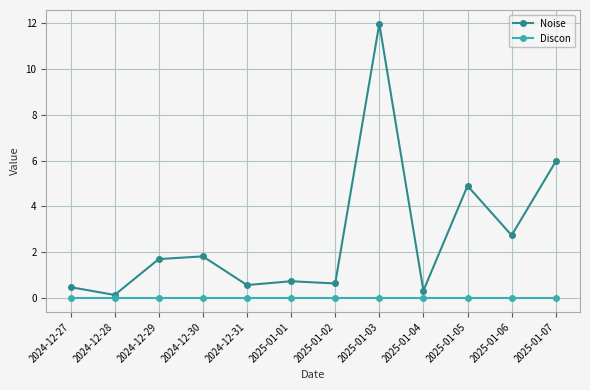

At 2024-12-27, list the series in order from largest to smallest.

Noise, Discon